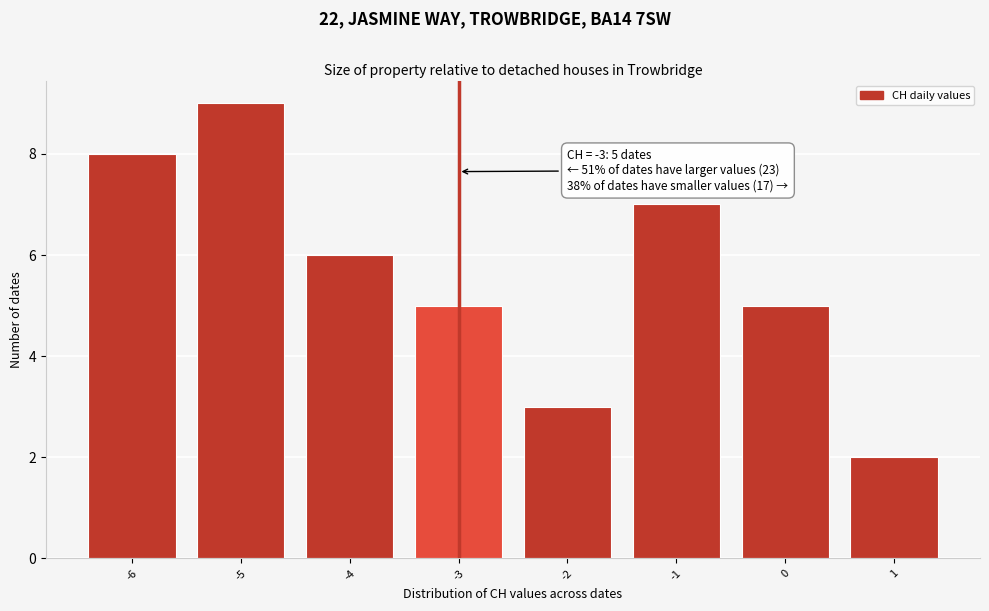

Reading left to right, extract all data points from this chart.

-6=8	-5=9	-4=6	-3=5	-2=3	-1=7	0=5	1=2